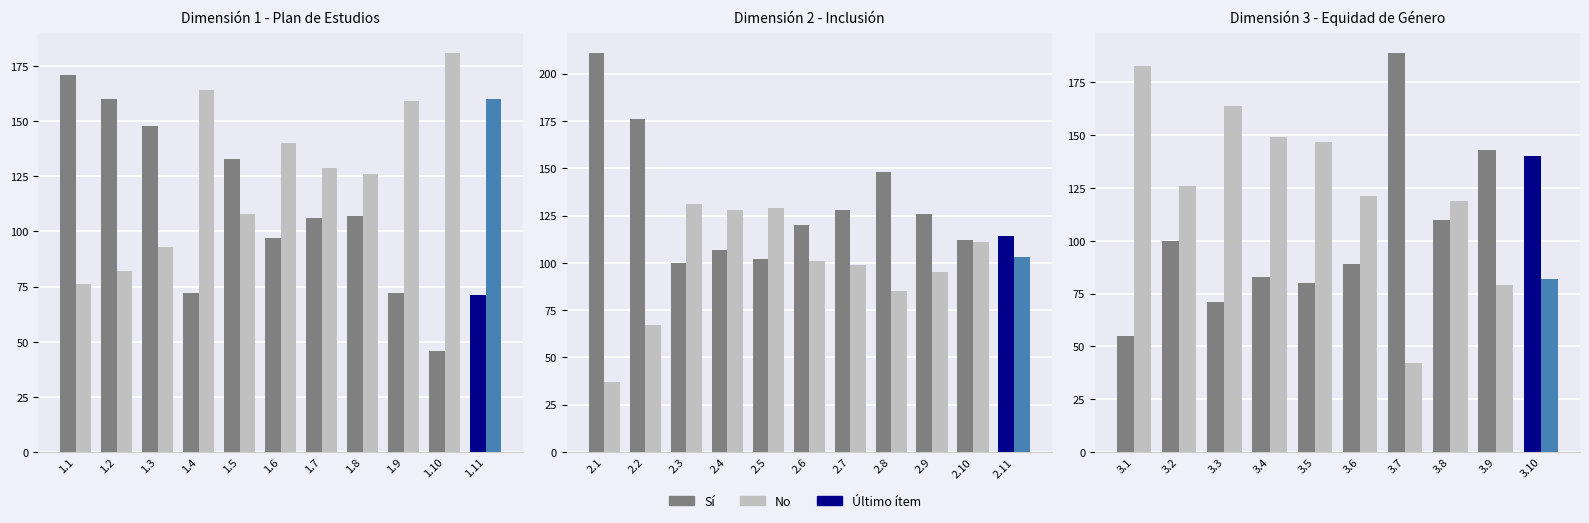

What is the value of the No bar at the 7th from the left?

42